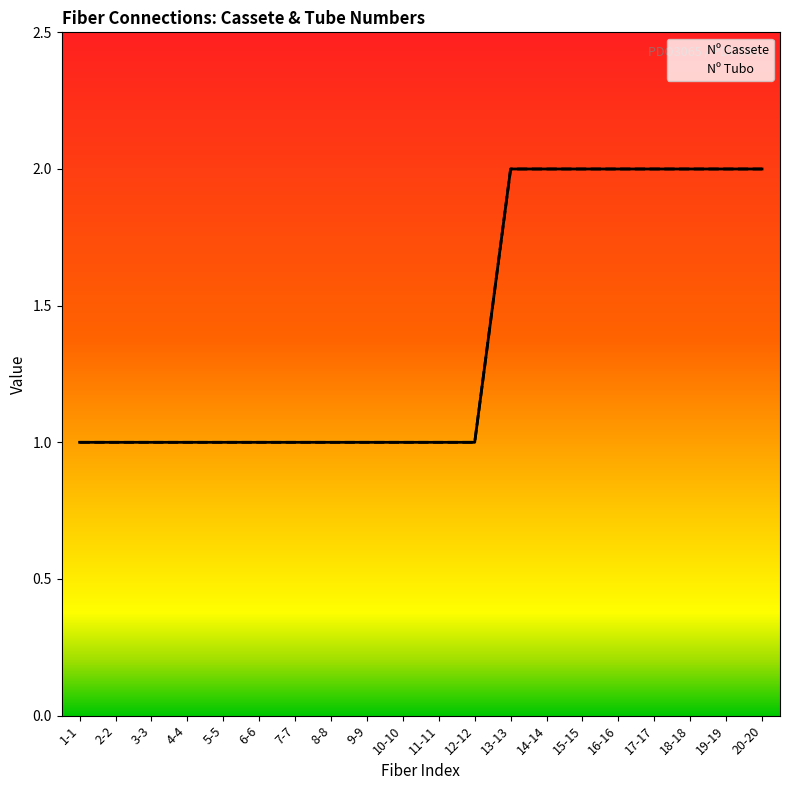

True or false: Nº Cassete and Nº Tubo intersect in this chart.

False